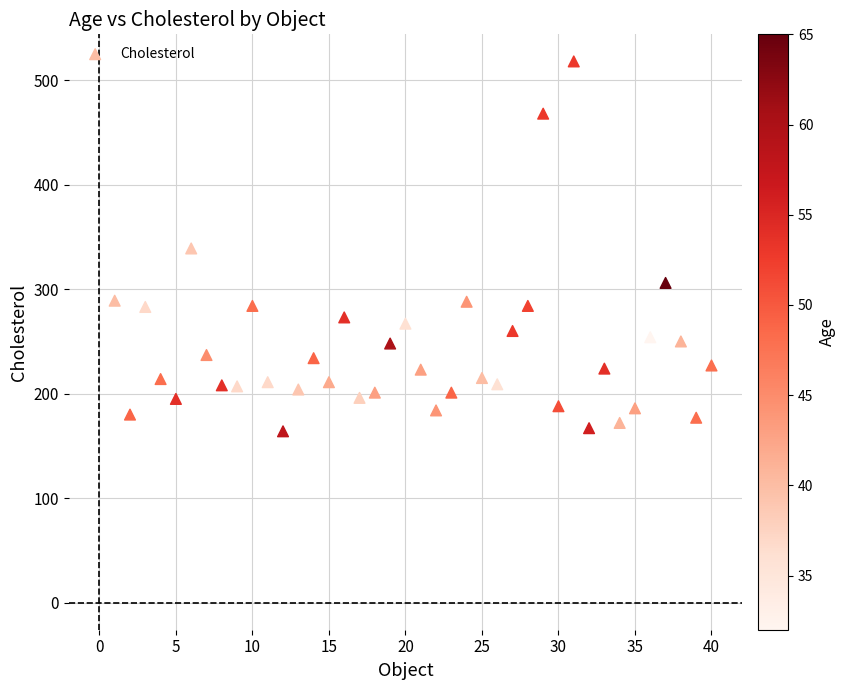

What is the range of X values (max minus min)?

39